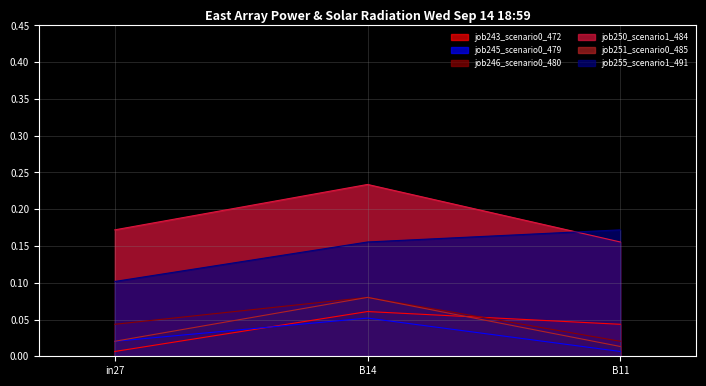

Between in27 and B14, which series saw the biggest shift?

job250_scenario1_484